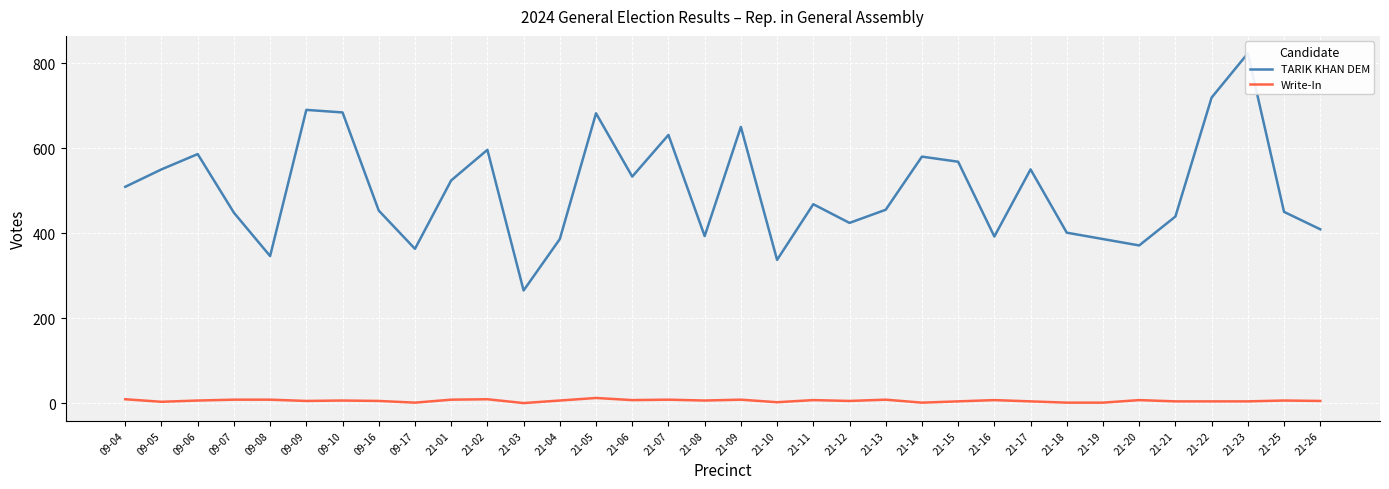

Rank the categories by TARIK KHAN DEM value from lowest to highest.

21-03, 21-10, 09-08, 09-17, 21-20, 21-04, 21-19, 21-16, 21-08, 21-18, 21-26, 21-12, 21-21, 09-07, 21-25, 09-16, 21-13, 21-11, 09-04, 21-01, 21-06, 09-05, 21-17, 21-15, 21-14, 09-06, 21-02, 21-07, 21-09, 21-05, 09-10, 09-09, 21-22, 21-23